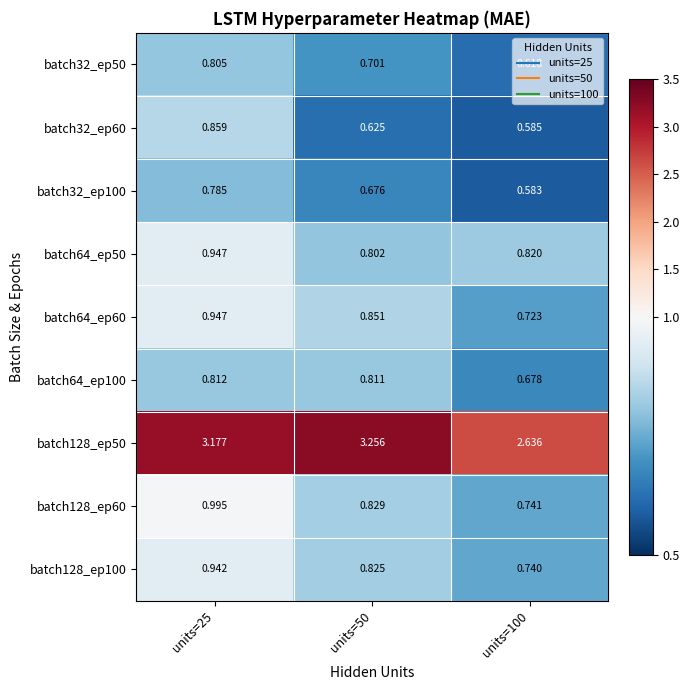

Is the value of batch64_ep60 at units=50 greater than the value of batch32_ep100 at units=50?

Yes